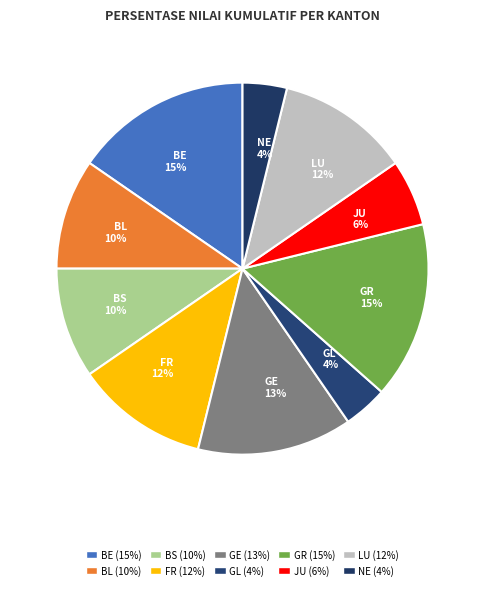

To the nearest percent, what is the average slice percentage?

10%